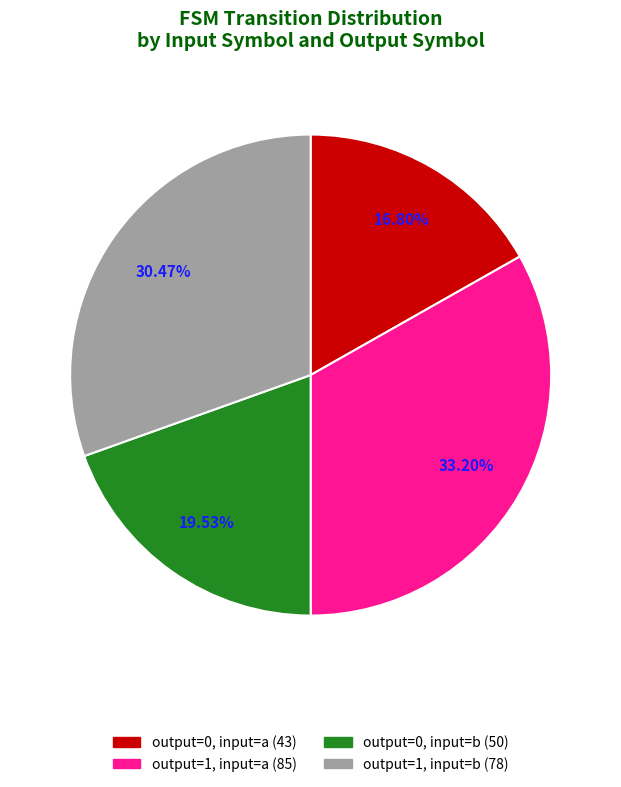

Is there a majority slice in this chart?

No